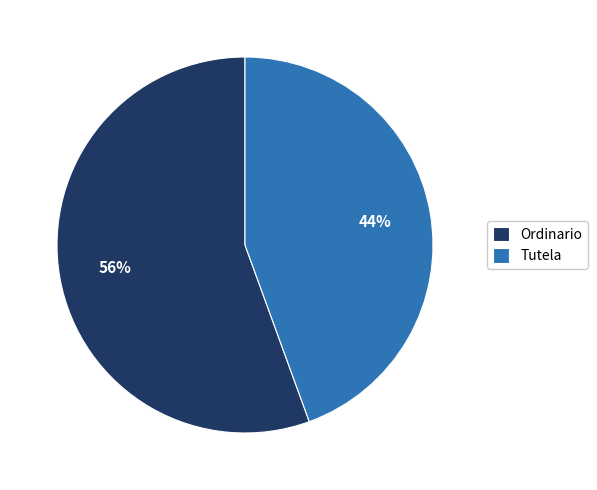

Do Tutela and Ordinario together represent more than half of the pie?

Yes